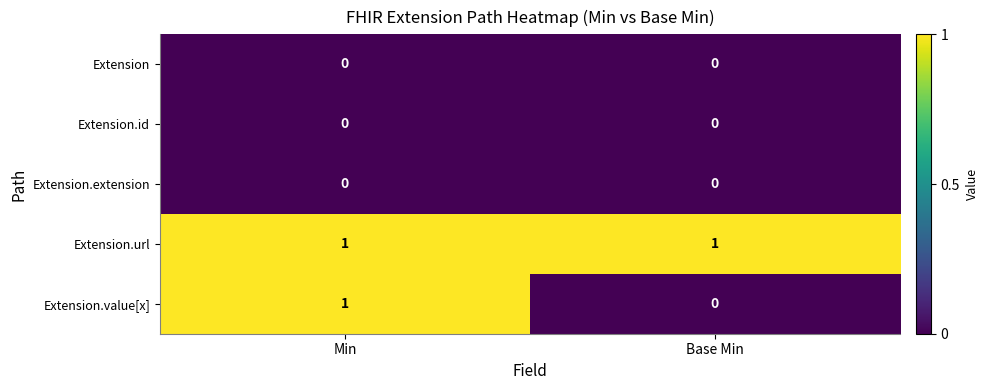

Reading left to right, extract all data points from this chart.

Extension: 0	0
Extension.id: 0	0
Extension.extension: 0	0
Extension.url: 1	1
Extension.value[x]: 1	0